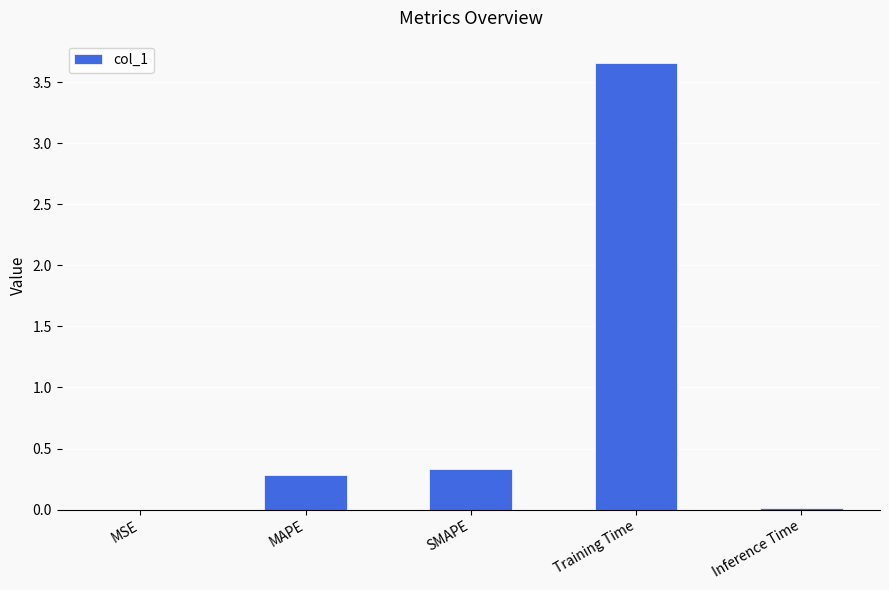

Which category has the highest value across all series?

Training Time